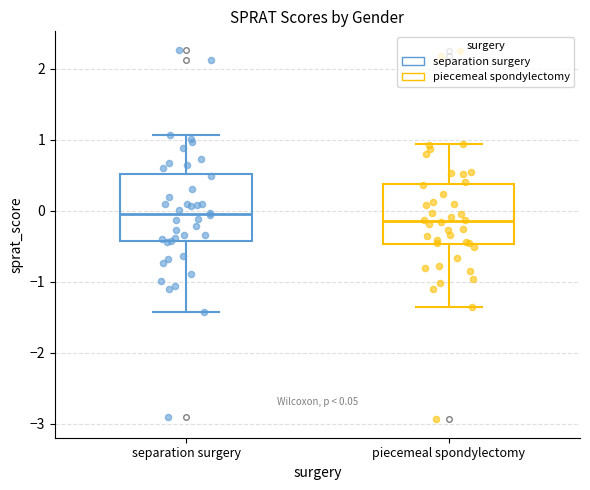

Which box's median line is the lowest?

piecemeal spondylectomy